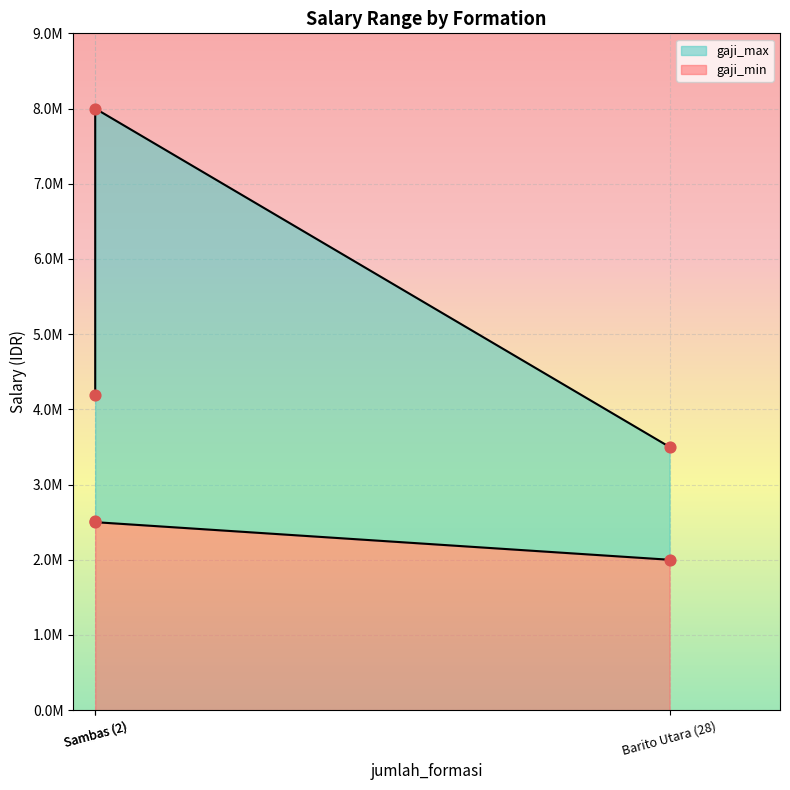

Which series contains the highest Y value?

gaji_max